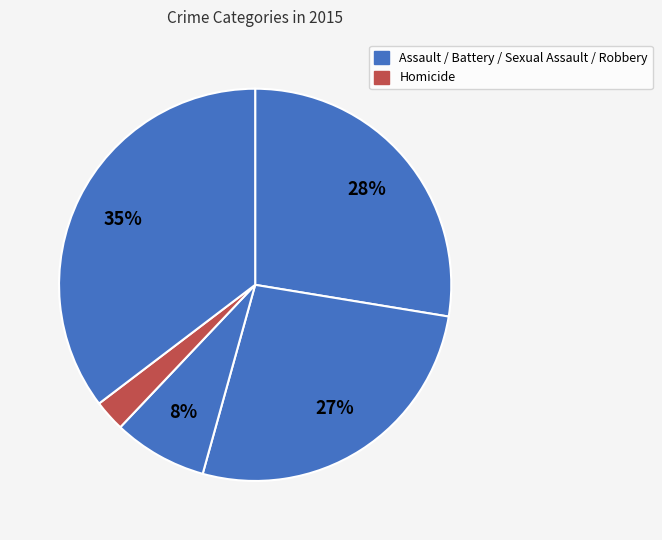

Count the number of slices in the pie.

5